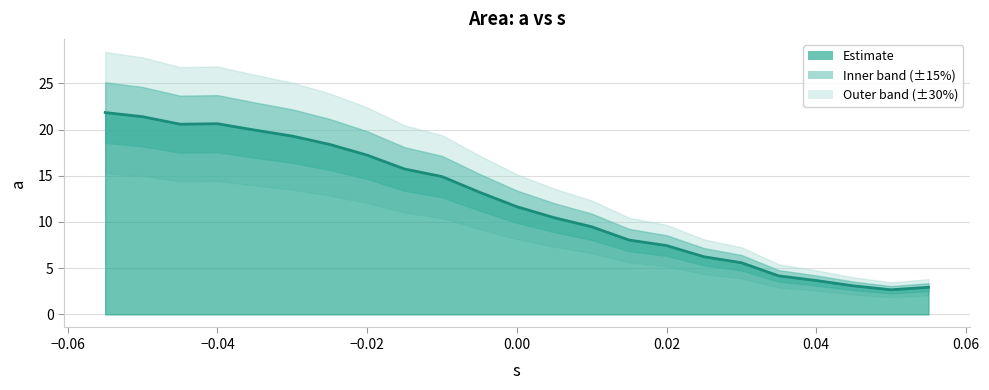

How many lines are shown in the chart?

1